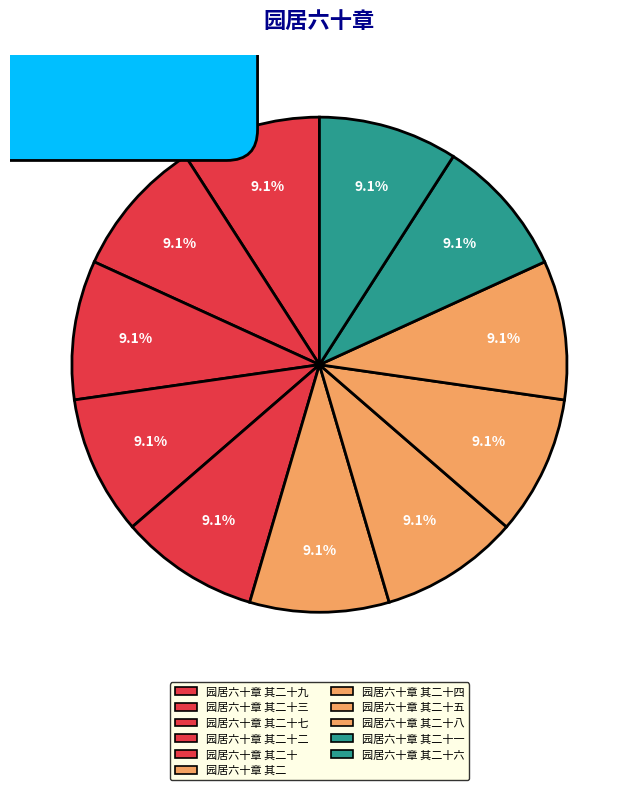

True or false: 园居六十章 其二十八 accounts for 1% of the total.

False